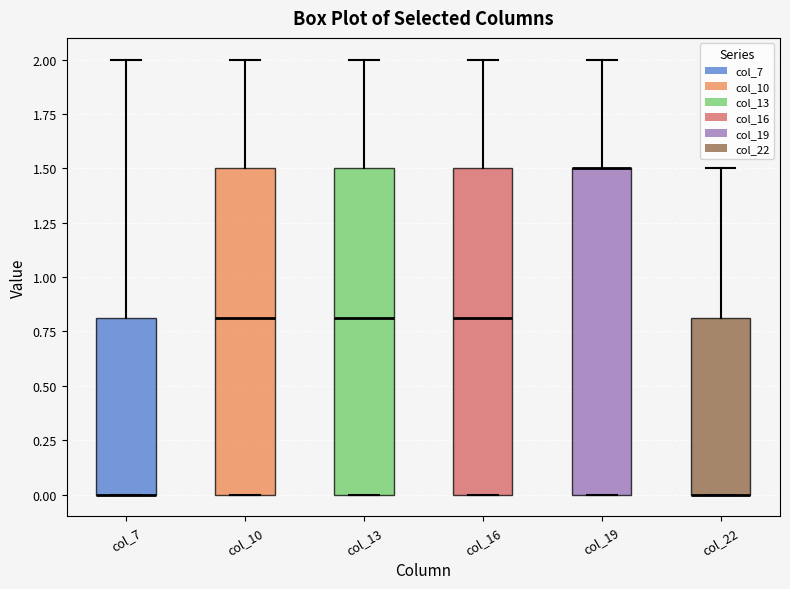

Where is the lower edge of the box for col_19 on the y-axis? The values are not printed on the chart, so give them approximately, as read against the axis.

0.0